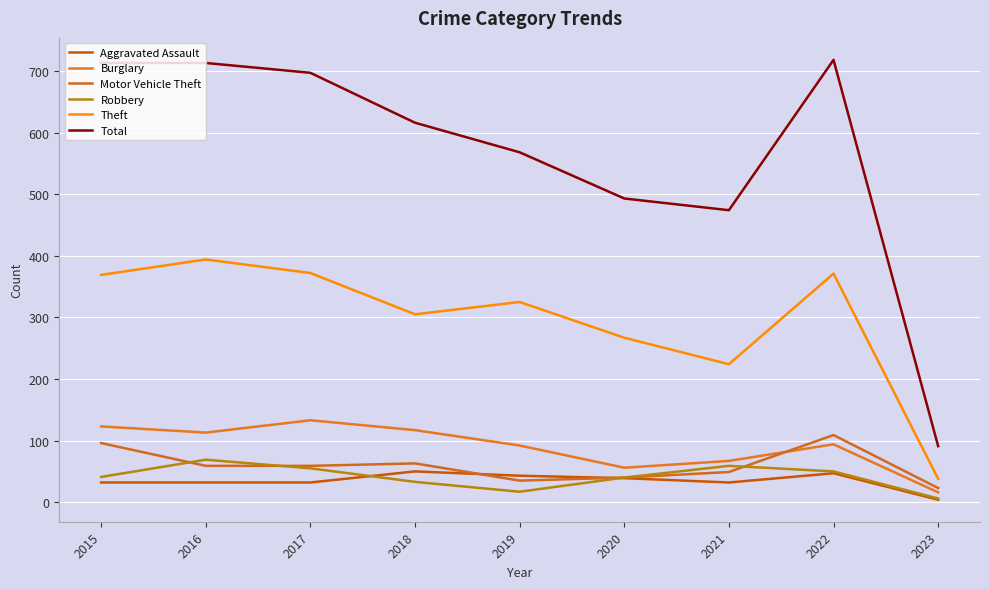

Does the chart have visible grid lines?

Yes